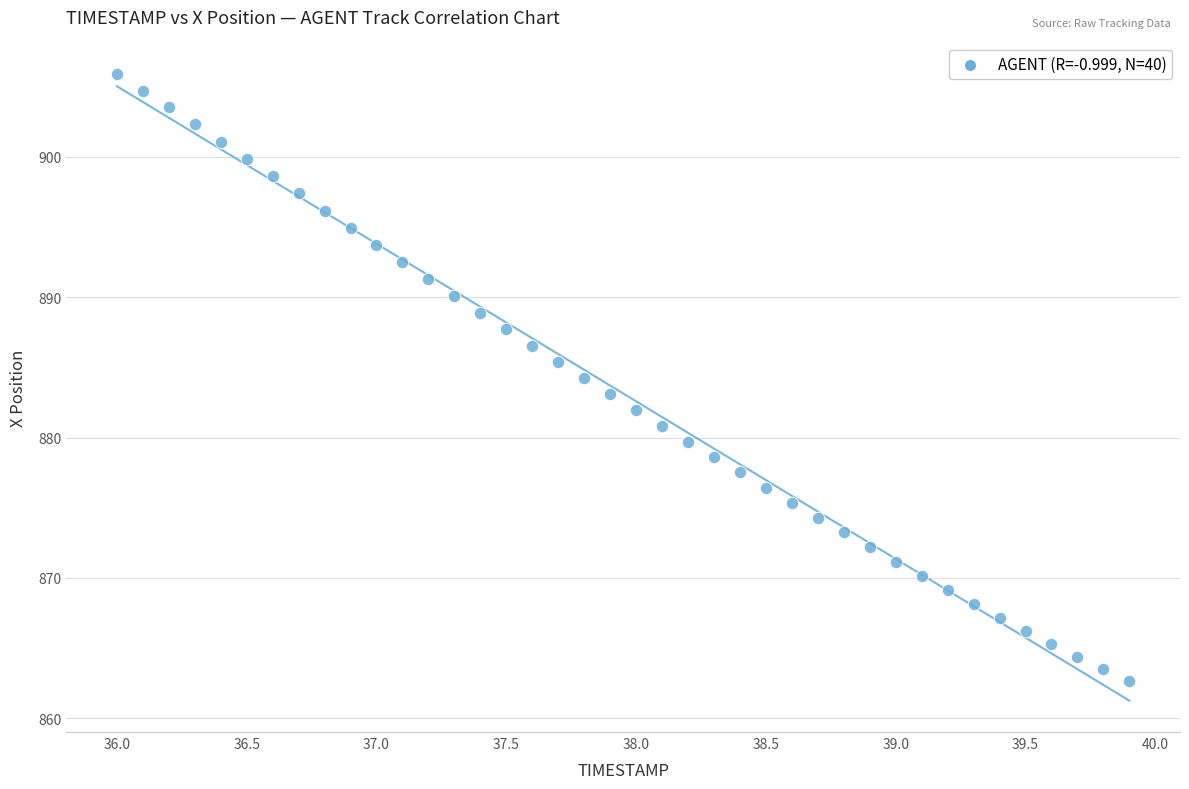

What is the range of X values (max minus min)?

3.9